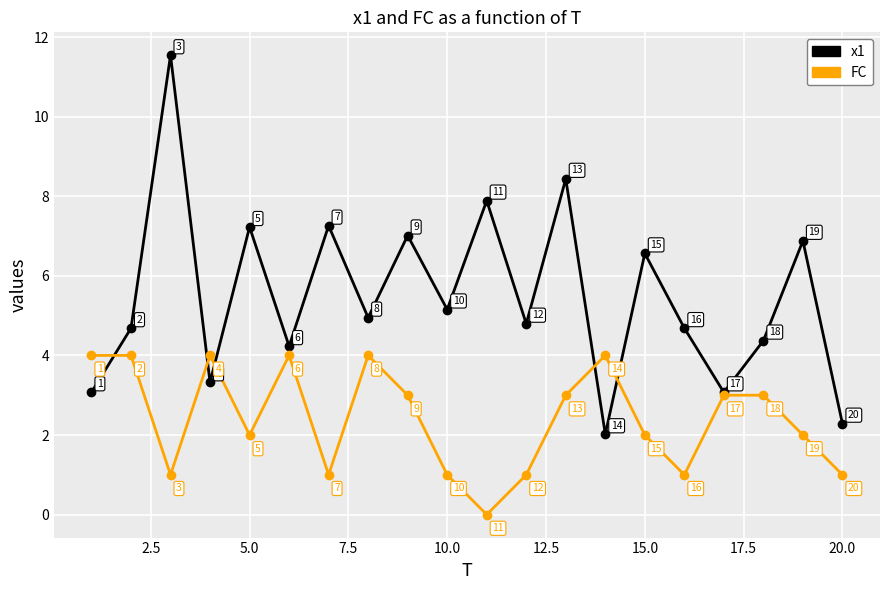

Rank the series by their average value, from highest to lowest.

x1, FC